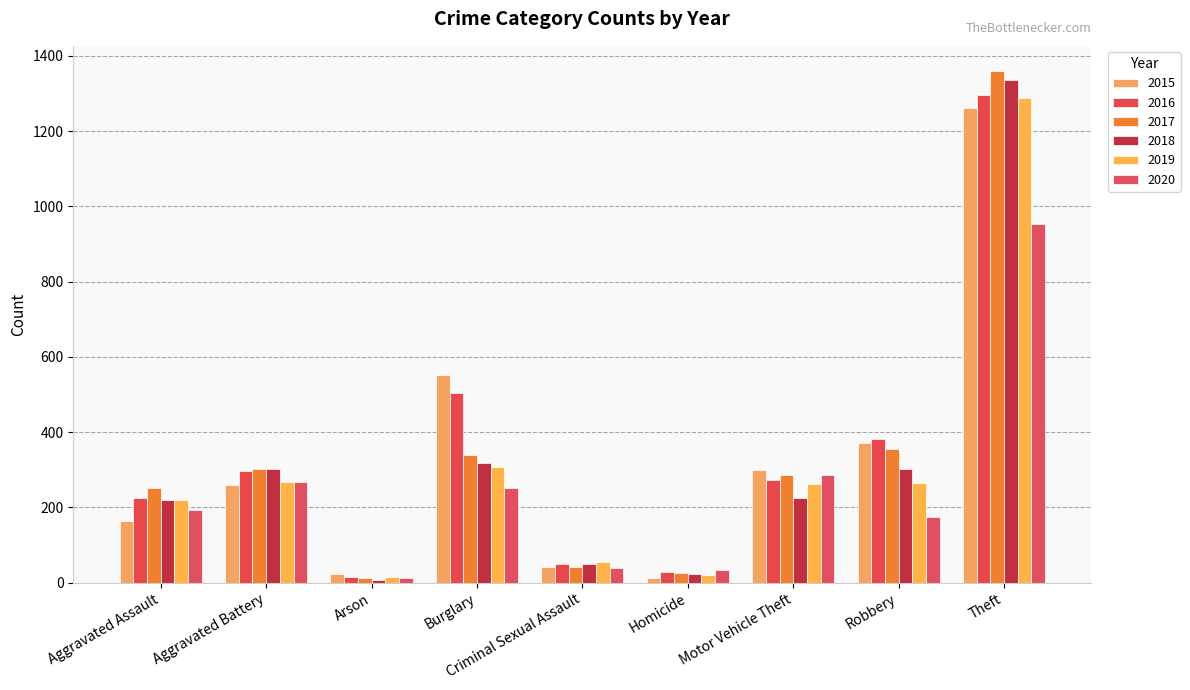

What is the difference between the highest and lowest values at Homicide?

21